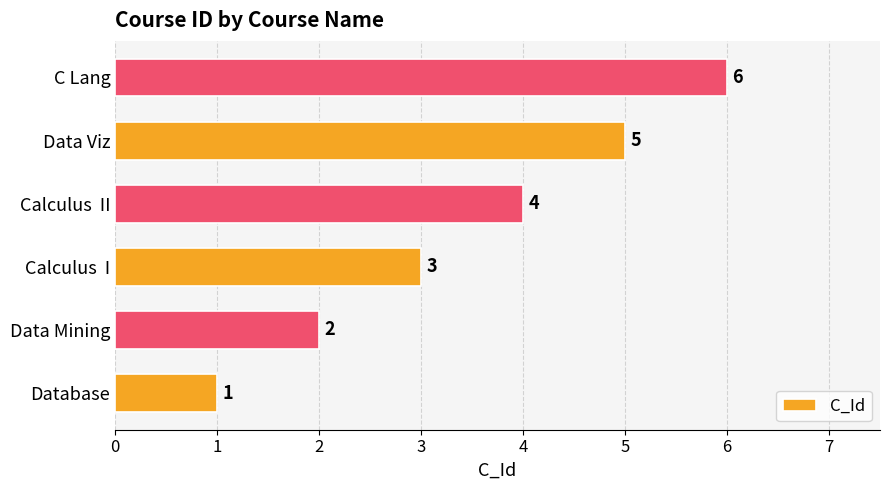

Is it true that the value at C Lang is 6?

True